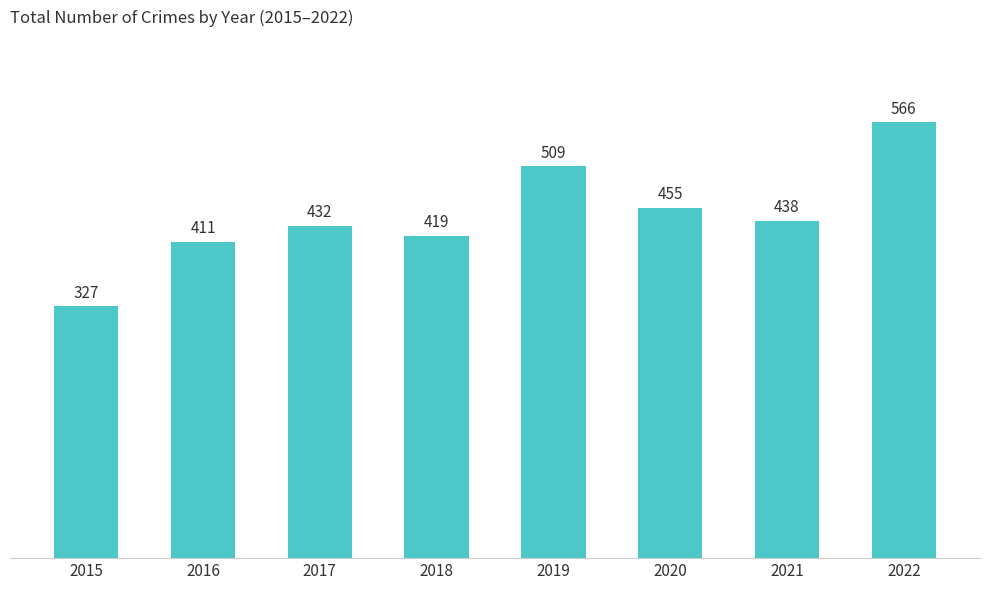

What is the difference between the maximum and minimum values?

239